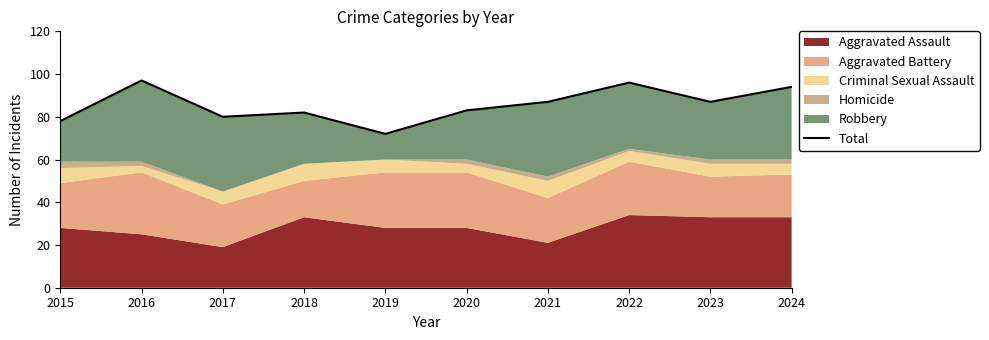

At which label is the value closest to 84?

2020